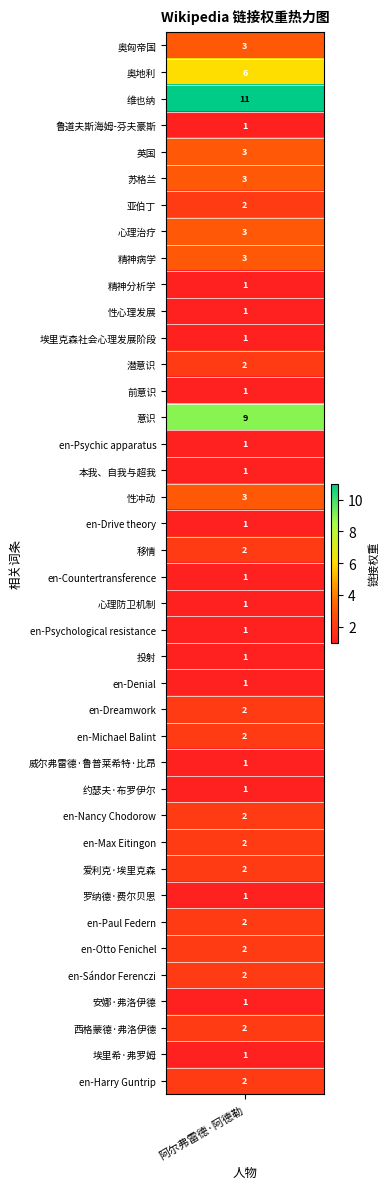

Which has a higher value, 34 or 27?

34